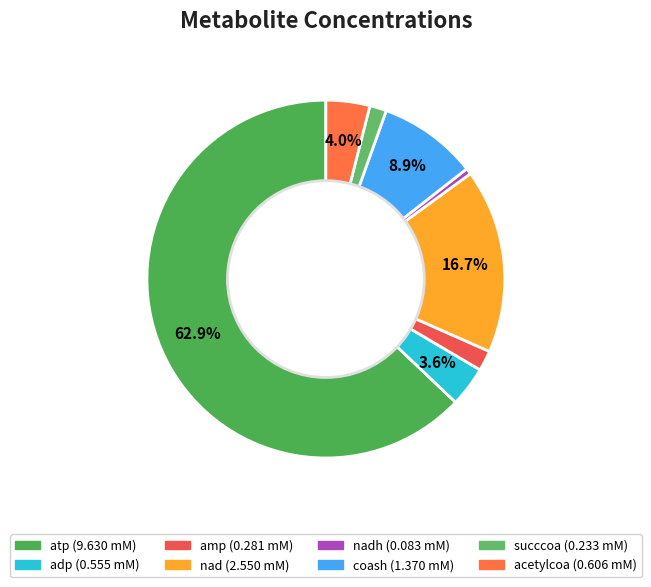

To the nearest percent, what is the average slice percentage?

12%